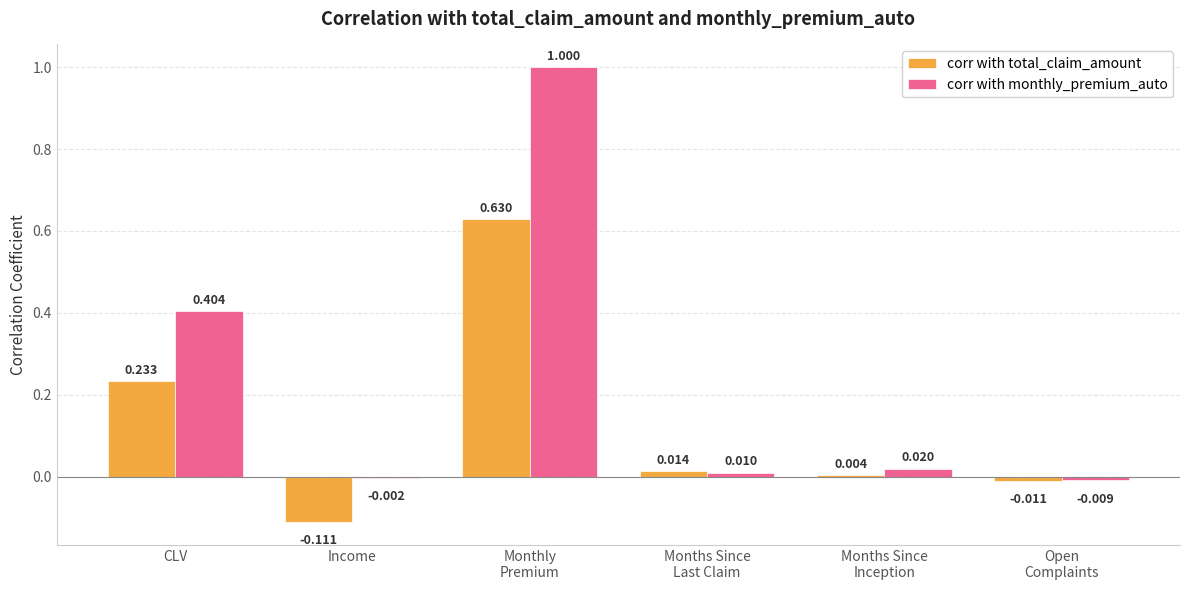

At which label does corr with monthly_premium_auto first exceed 0?

CLV